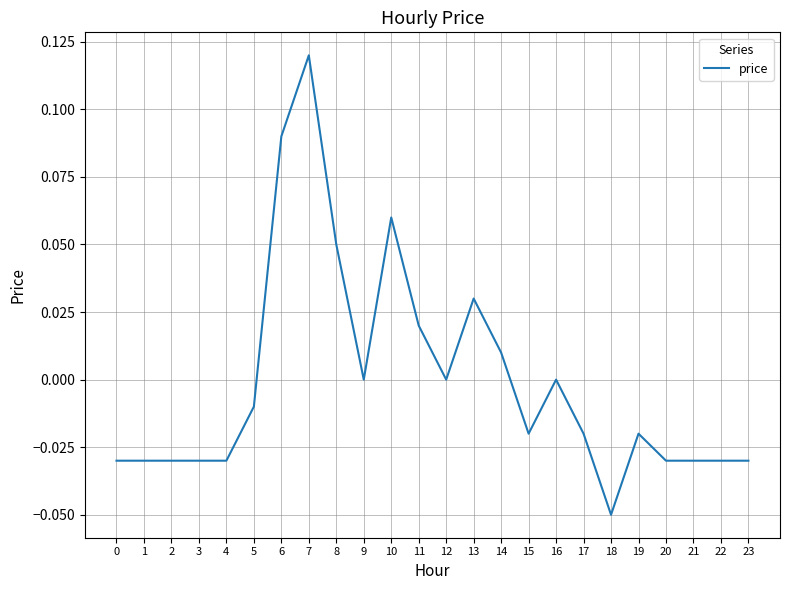

Which category has the highest value across all series?

7